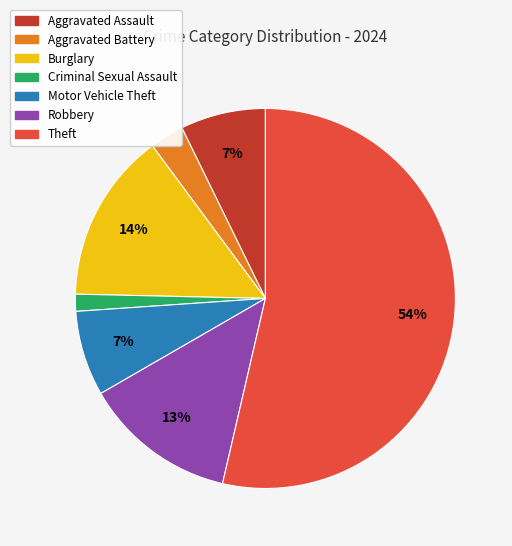

Approximately how many times larger is the value at Robbery compared to Theft?

0.2